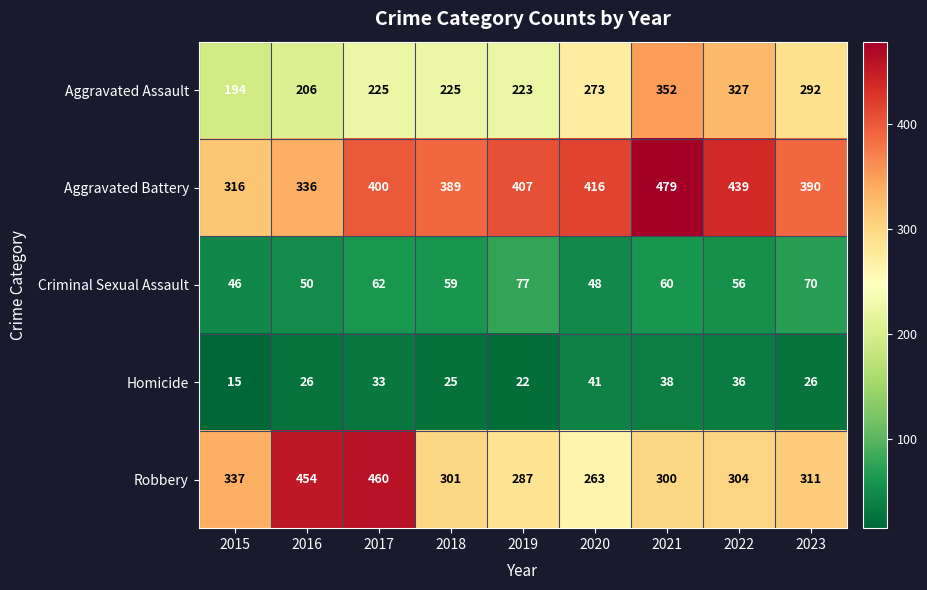

Is the value of Robbery at 2021 greater than the value of Aggravated Assault at 2019?

Yes